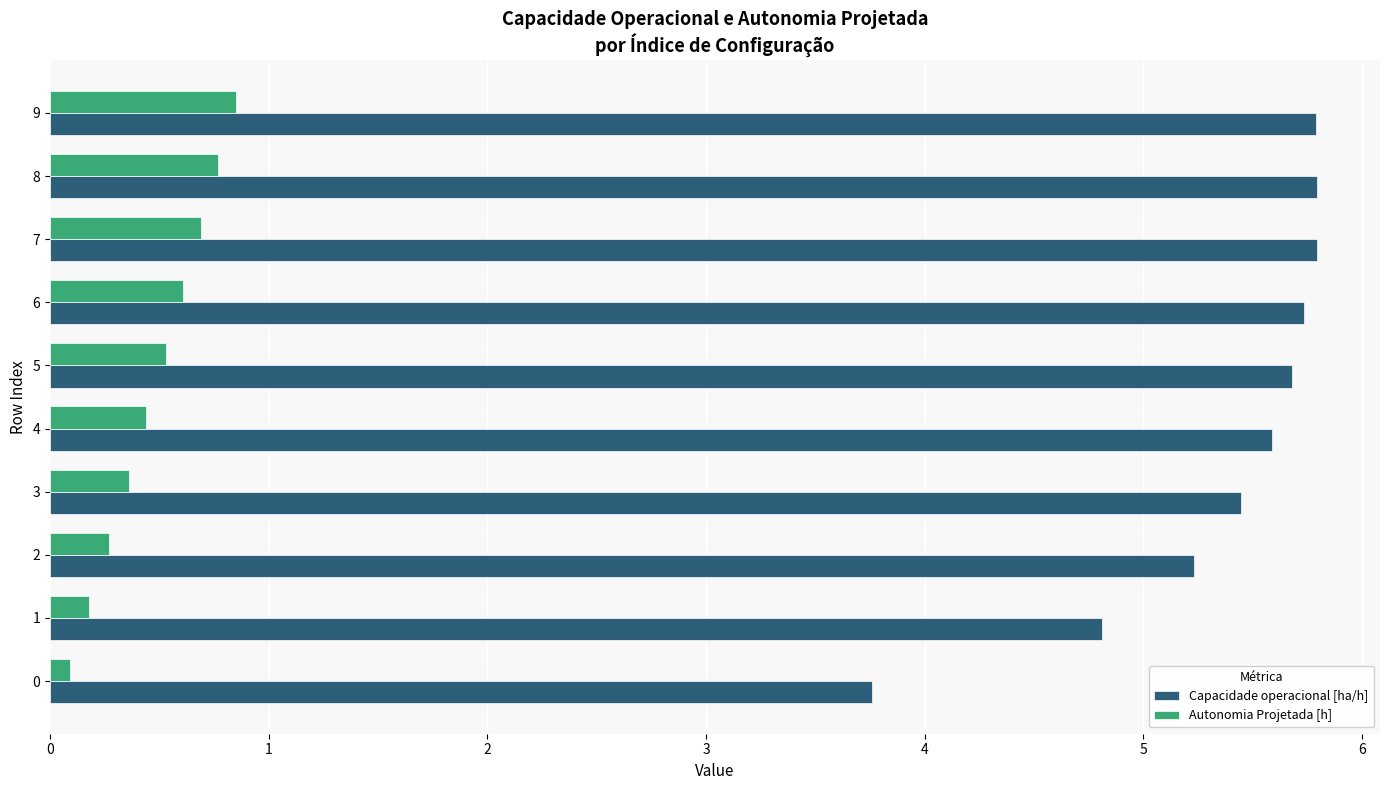

At 9, list the series in order from smallest to largest.

Autonomia Projetada [h], Capacidade operacional [ha/h]